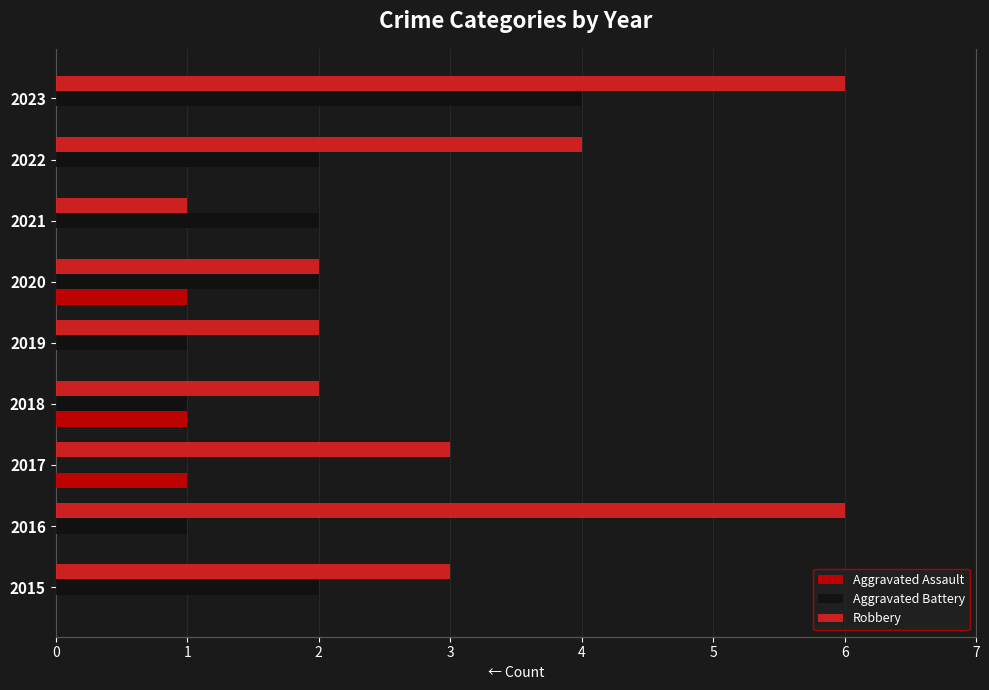

Reading left to right, extract all data points from this chart.

Aggravated Assault: 0=0	1=0	2=1	3=1	4=0	5=1	6=0	7=0	8=0
Aggravated Battery: 0=2	1=1	2=0	3=1	4=1	5=2	6=2	7=2	8=4
Robbery: 0=3	1=6	2=3	3=2	4=2	5=2	6=1	7=4	8=6